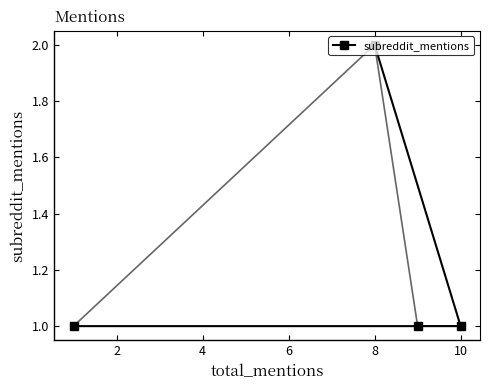

At which label does subreddit_mentions reach its peak?

8